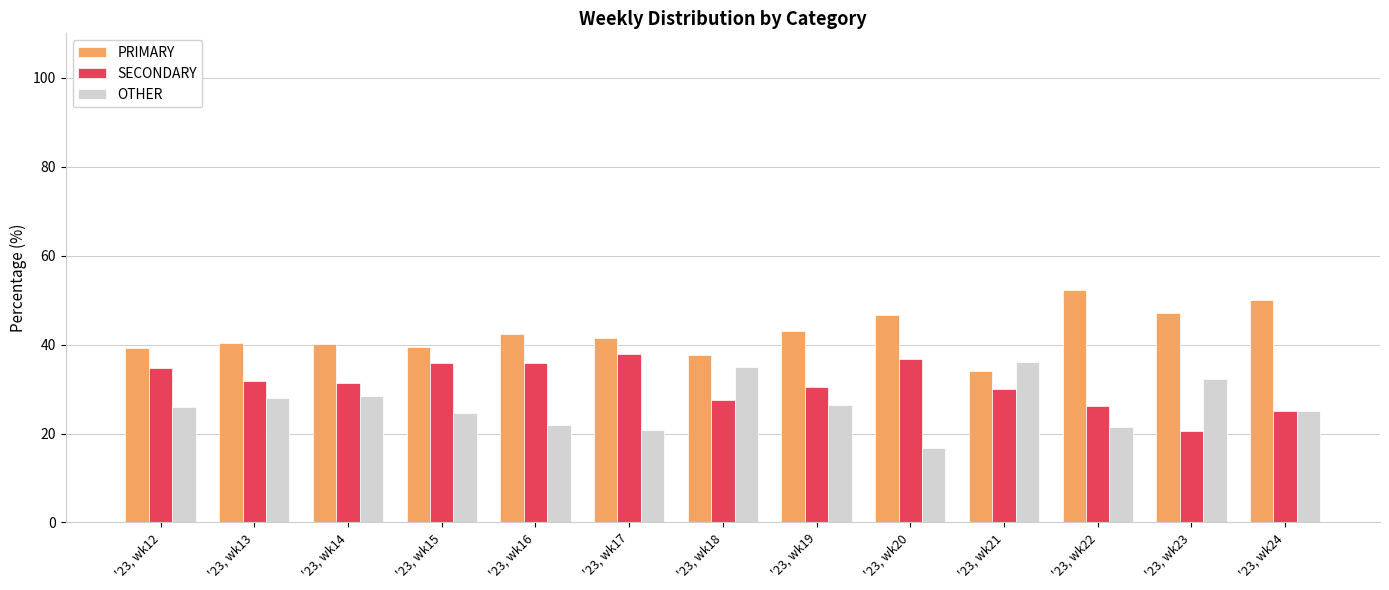

At which label does OTHER reach its minimum?

'23, wk20